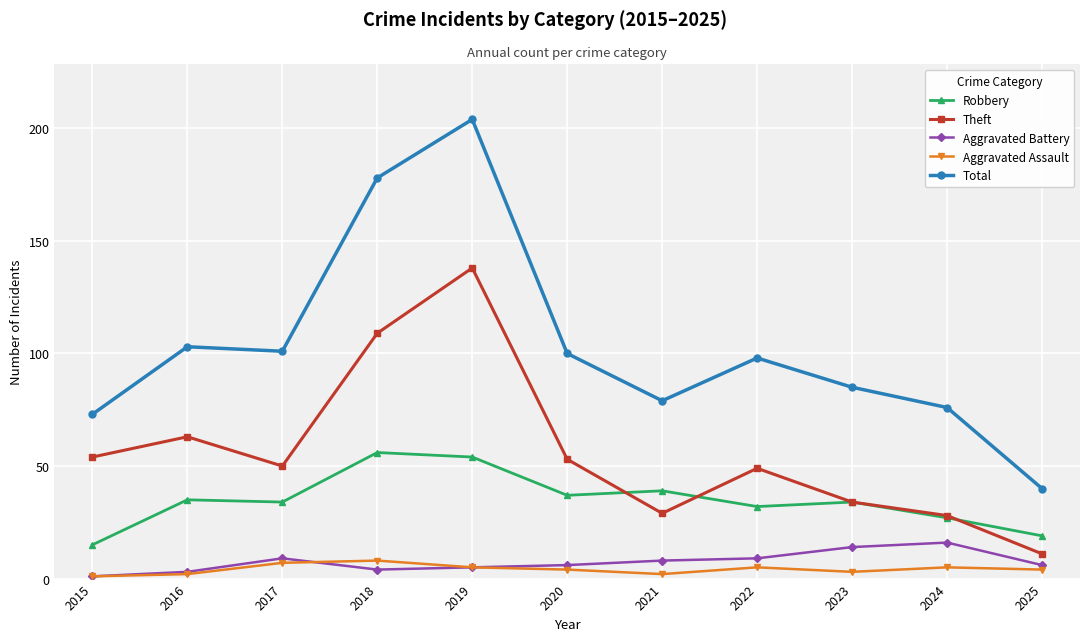

What is the spread (max minus min) of values at 2015?

72